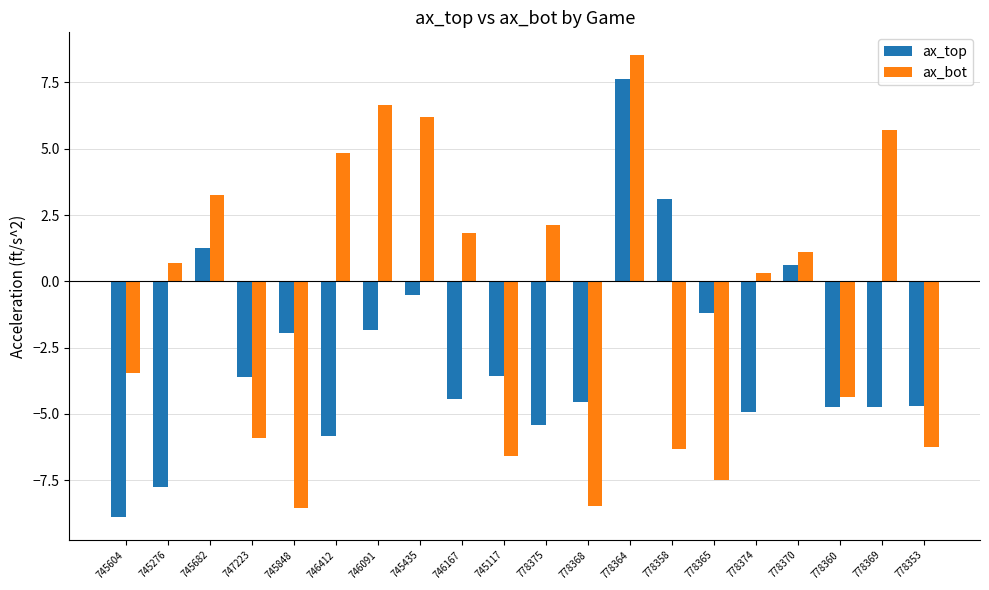

At which category is the sum across all series the highest?

778364